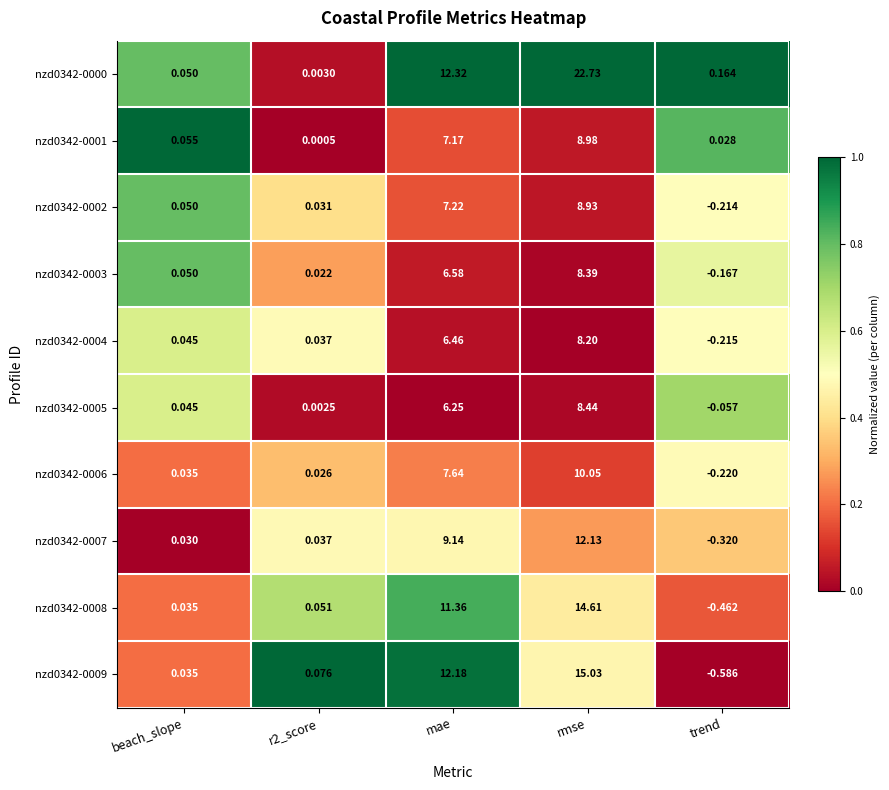

At which category is the sum across all series the highest?

rmse